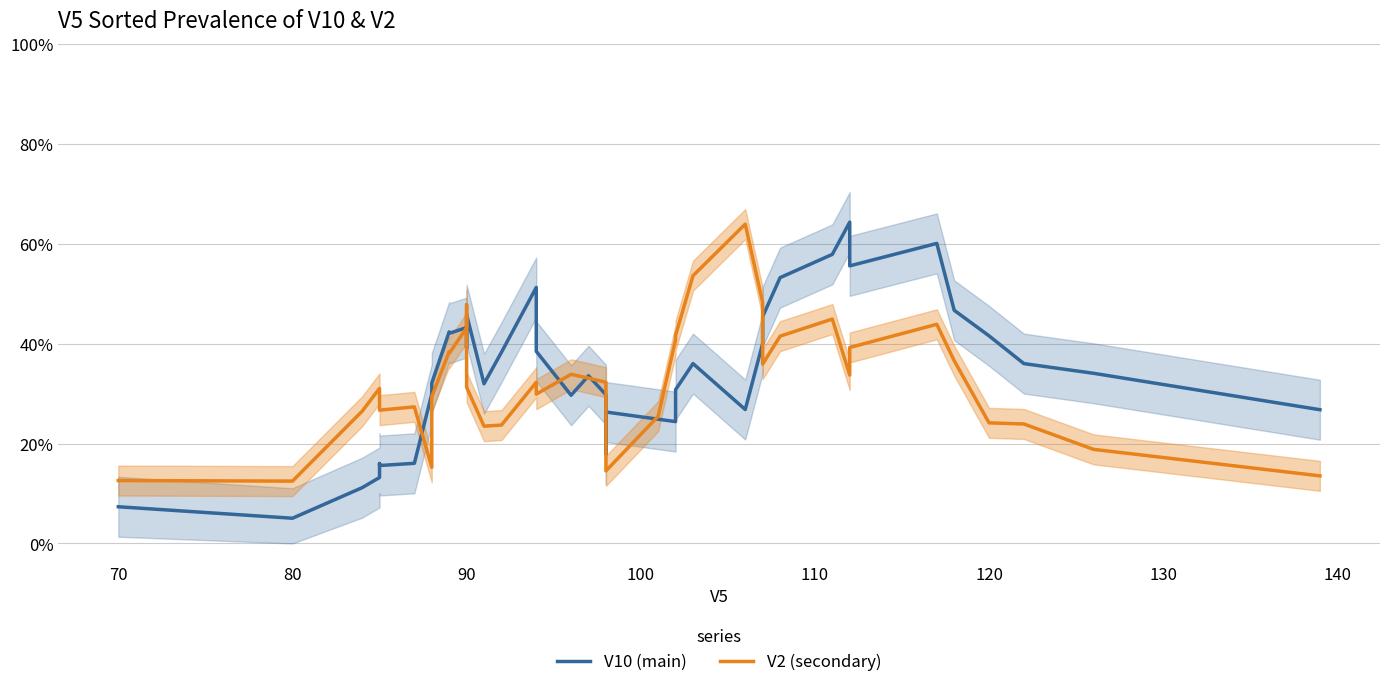

Reading left to right, transcribe all the data shown in this chart.

V10 (main): 0.1	0.1	0.1	0.1	0.2	0.2	0.2	0.3	0.3	0.4	0.4	0.4	0.4	0.5	0.3	0.4	0.5	0.4	0.3	0.3	0.3	0.2	0.3	0.2	0.2	0.3	0.4	0.3	0.4	0.5	0.5	0.6	0.6	0.6	0.6	0.5	0.4	0.4	0.3	0.3
V2 (secondary): 0.1	0.1	0.3	0.3	0.3	0.3	0.3	0.2	0.3	0.4	0.4	0.4	0.5	0.3	0.2	0.2	0.3	0.3	0.3	0.3	0.3	0.2	0.1	0.3	0.4	0.4	0.5	0.6	0.5	0.4	0.4	0.4	0.3	0.4	0.4	0.4	0.2	0.2	0.2	0.1